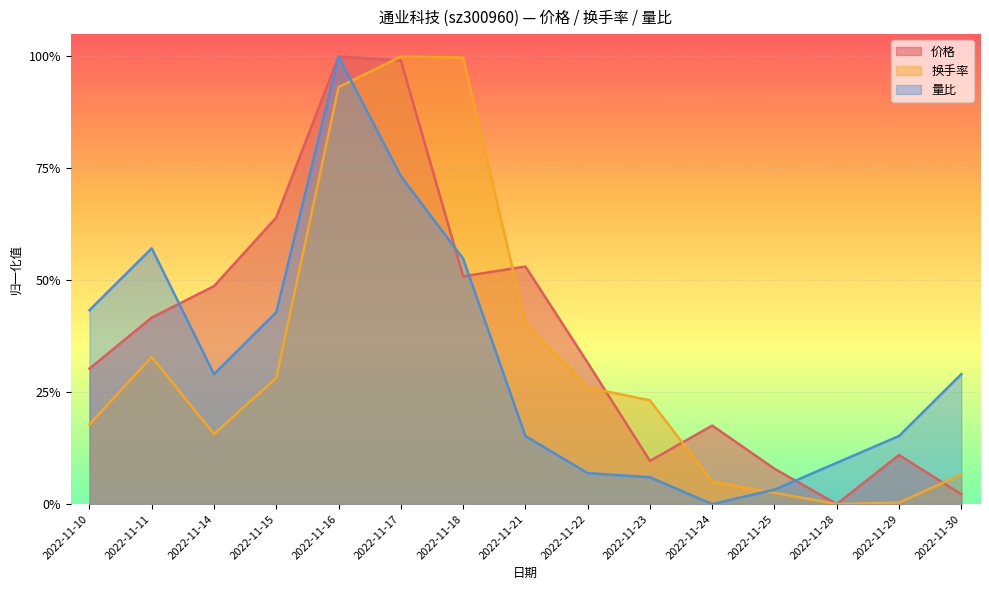

At how many categories does at least one series exceed 0?

15